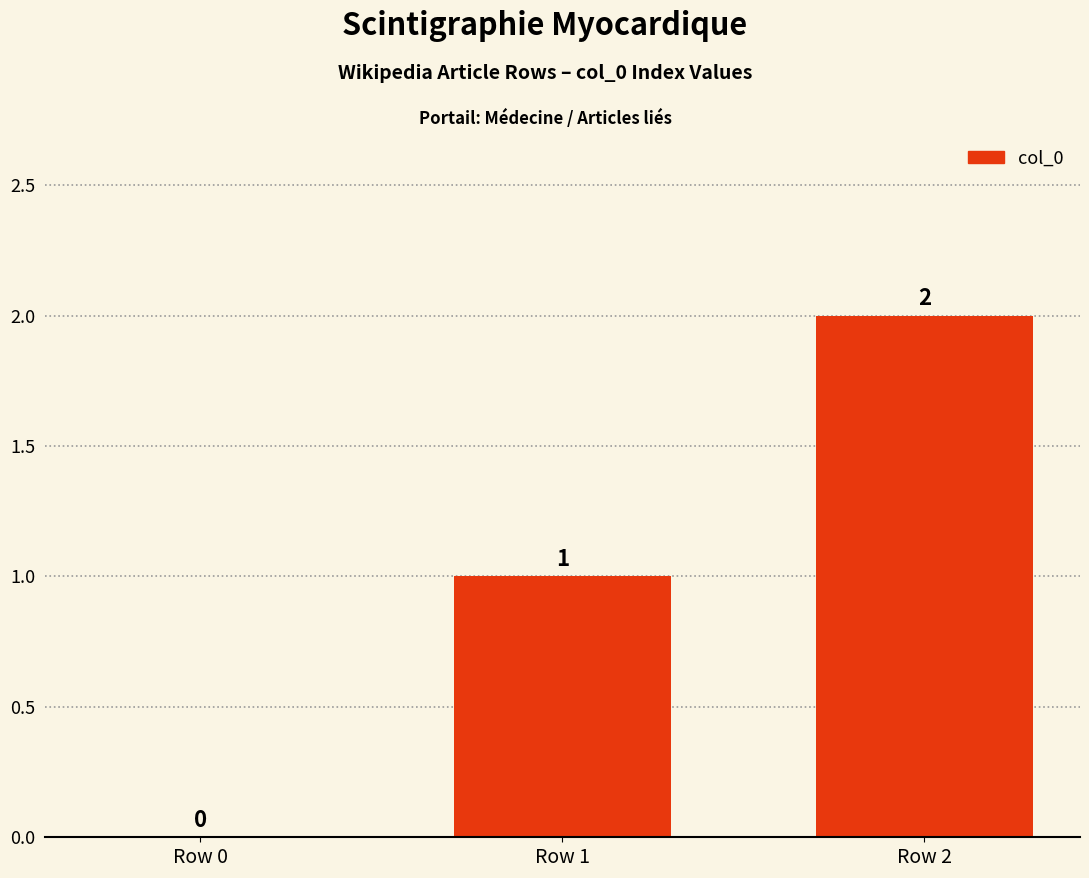

What is the change in value from Row 1 to Row 2?

+1